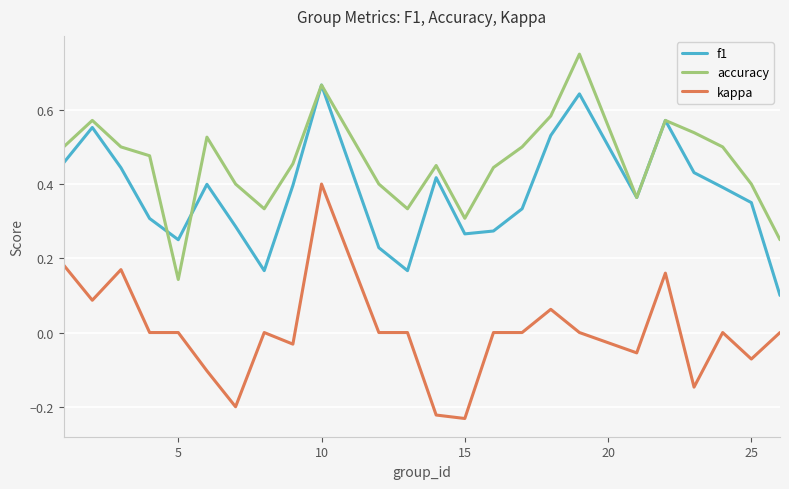

Rank the series by their average value, from lowest to highest.

kappa, f1, accuracy